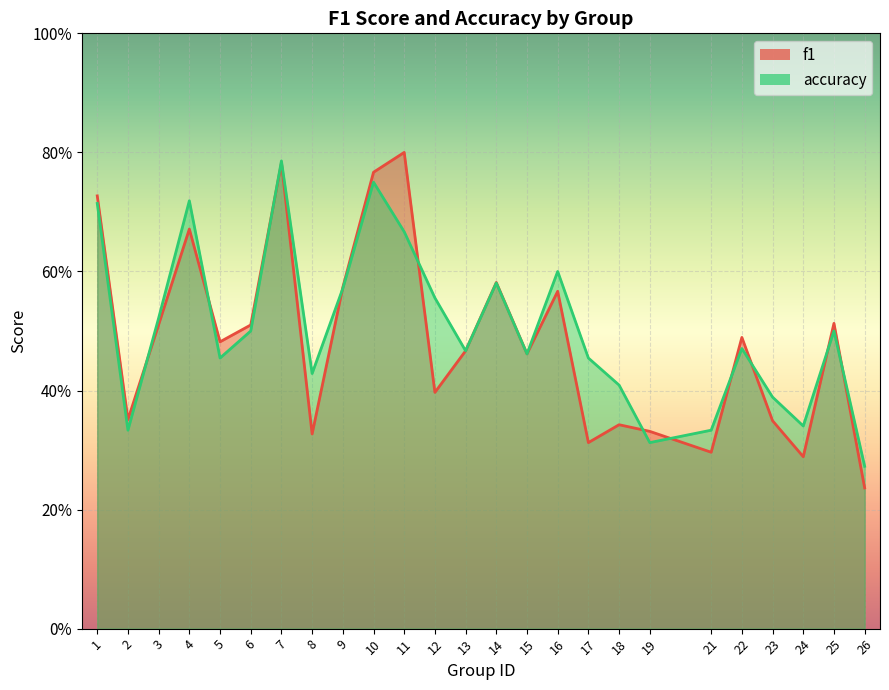

Which category has the highest value across all series?

11